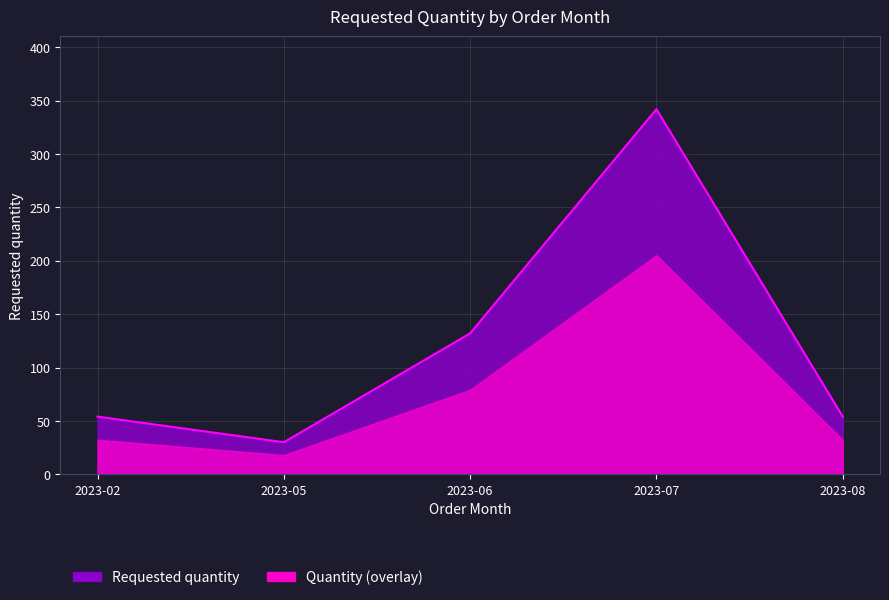

Where is the first local minimum?

2023-05